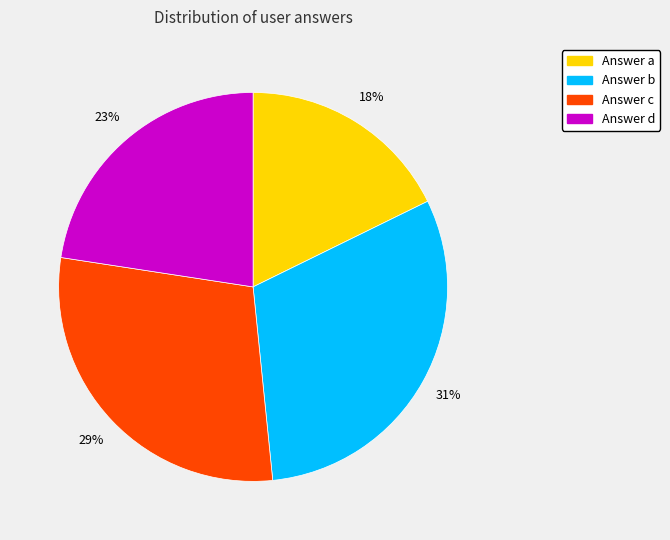

Do Answer c and Answer a together represent more than half of the pie?

No